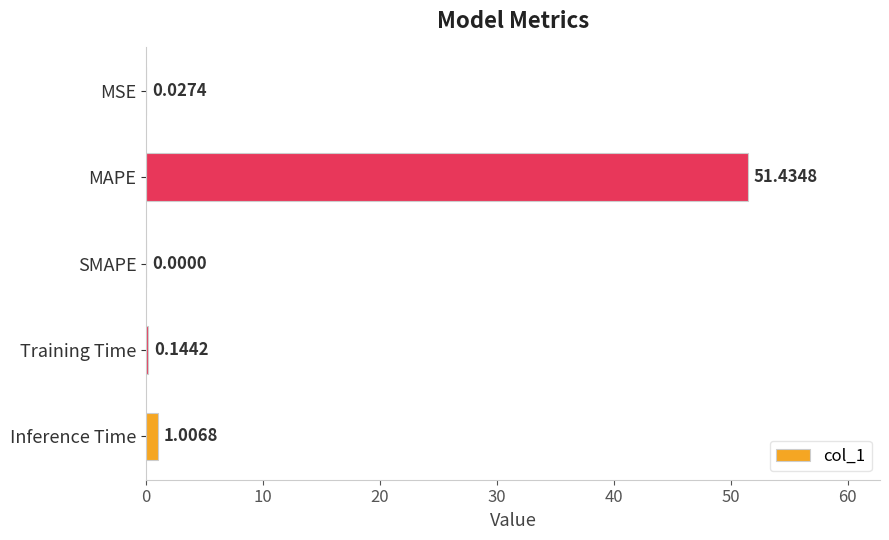

What is the sum of all values?

52.6